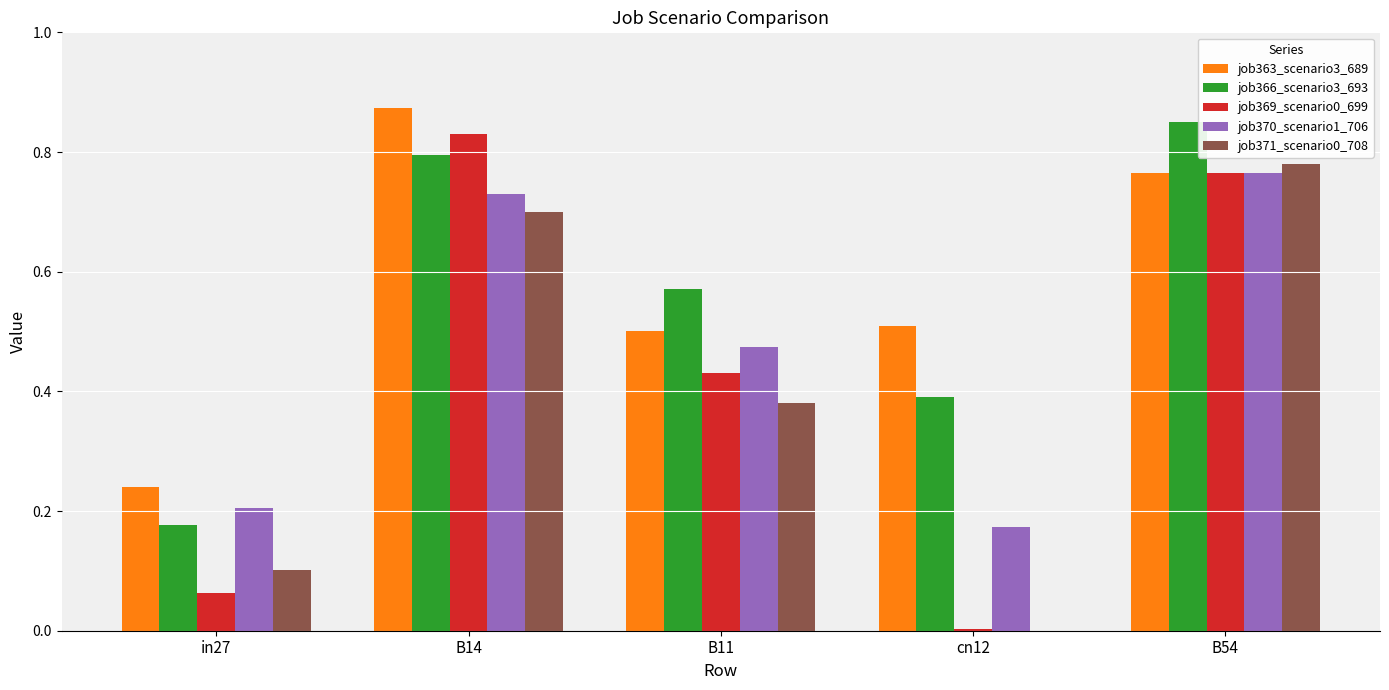

Which category has the highest value in the job366_scenario3_693 series?

B54